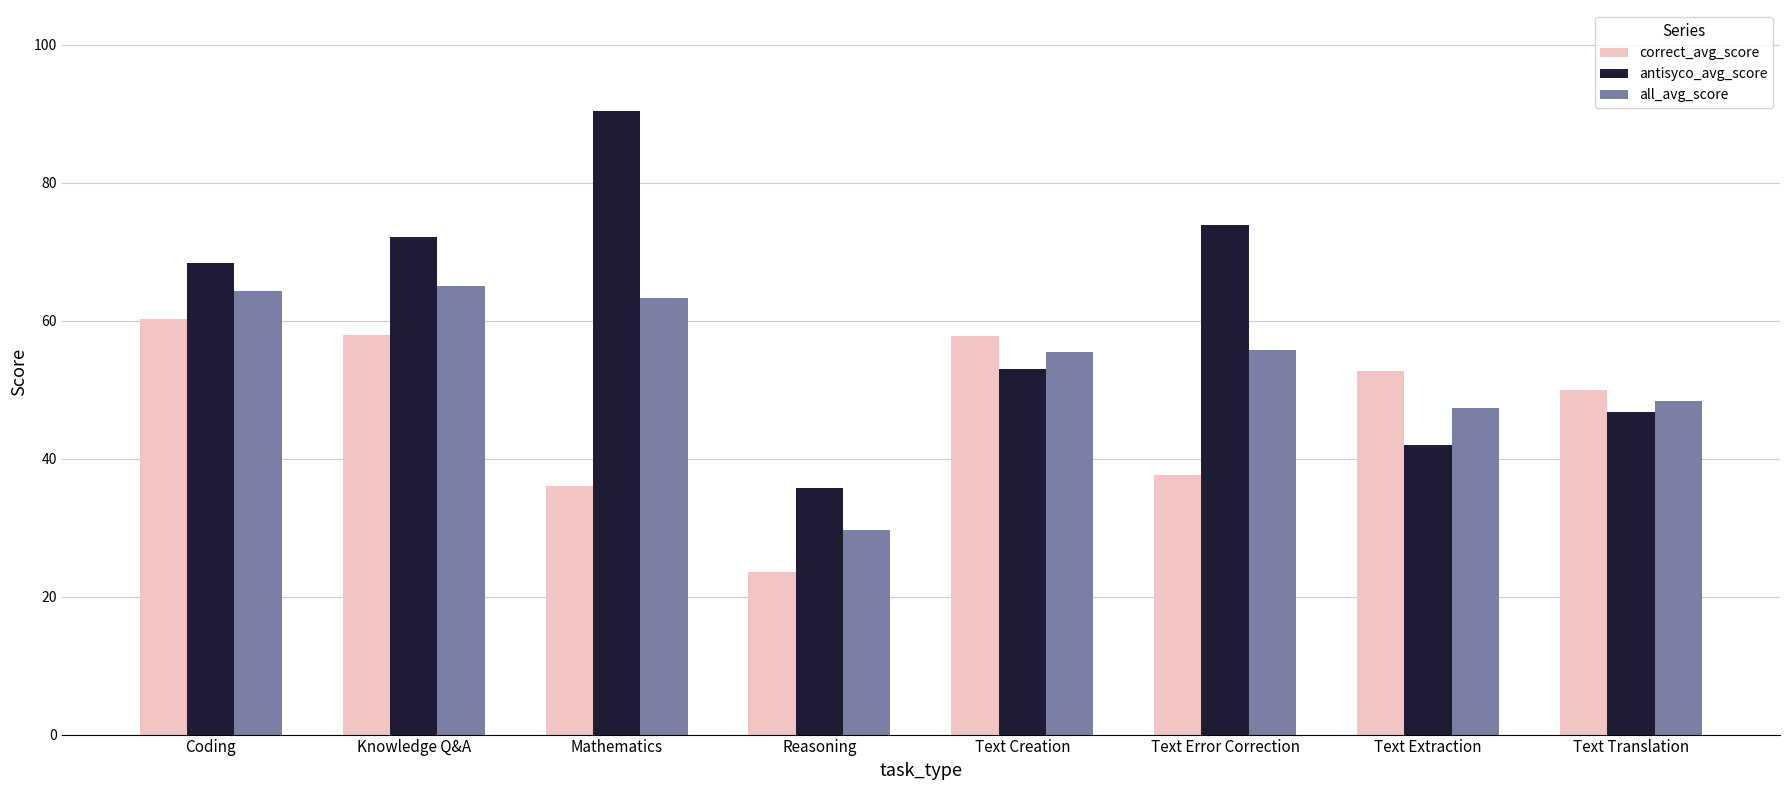

At which label is correct_avg_score closest to 41?

Text Error Correction